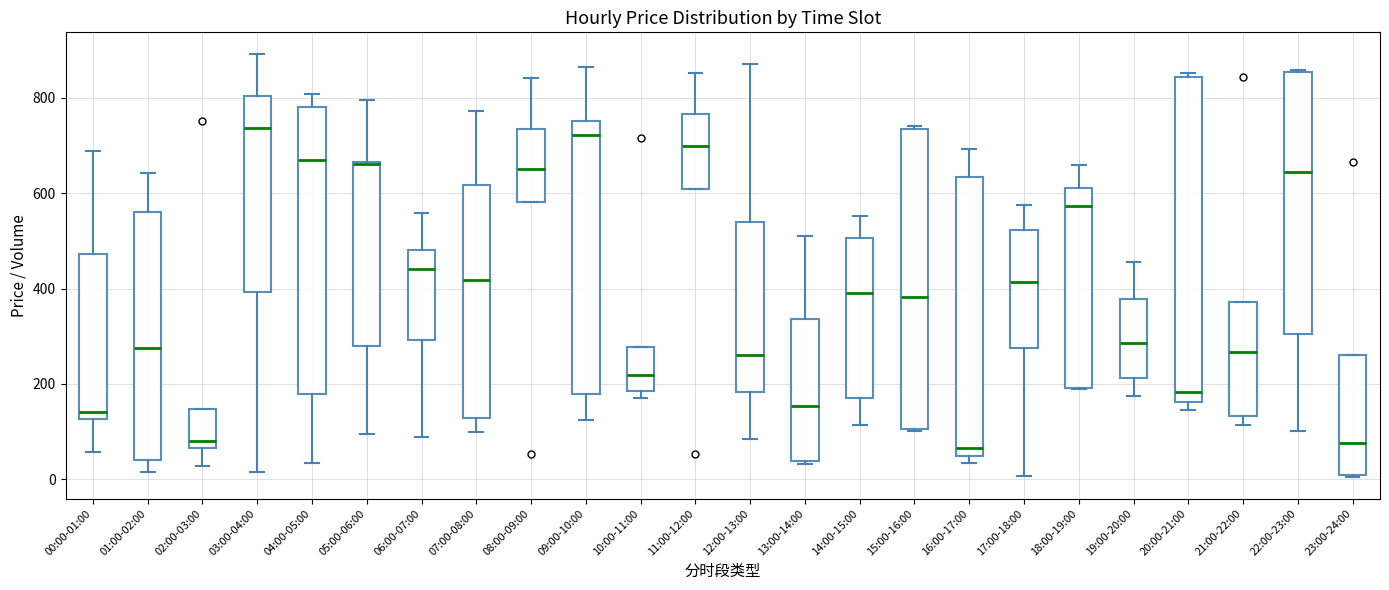

Where does the median line of the box for 17:00-18:00 sit on the y-axis? The values are not printed on the chart, so give them approximately, as read against the axis.

420